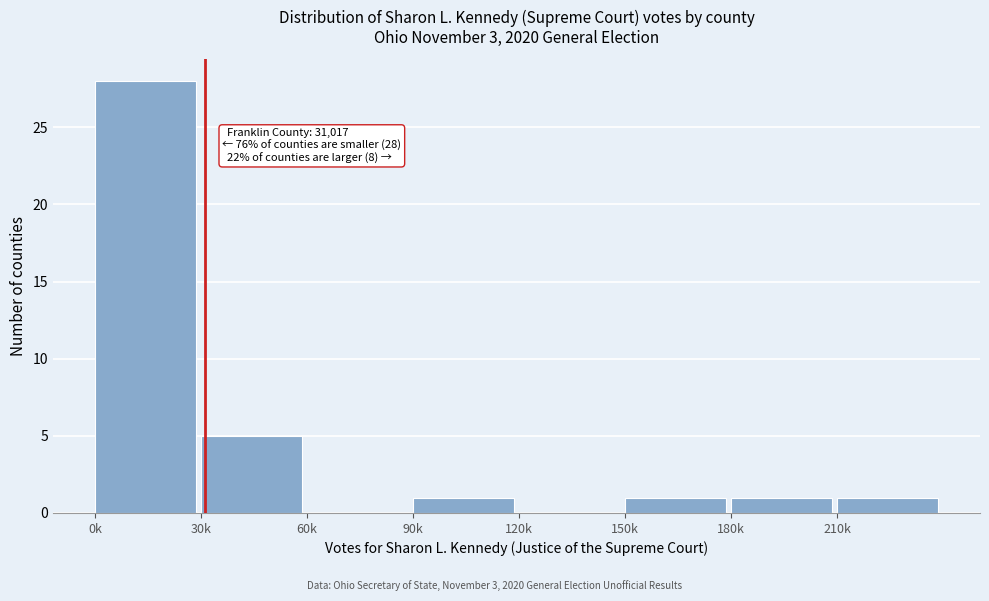

Reading left to right, transcribe all the data shown in this chart.

0k=28	30k=5	60k=0	90k=1	120k=0	150k=1	180k=1	210k=1